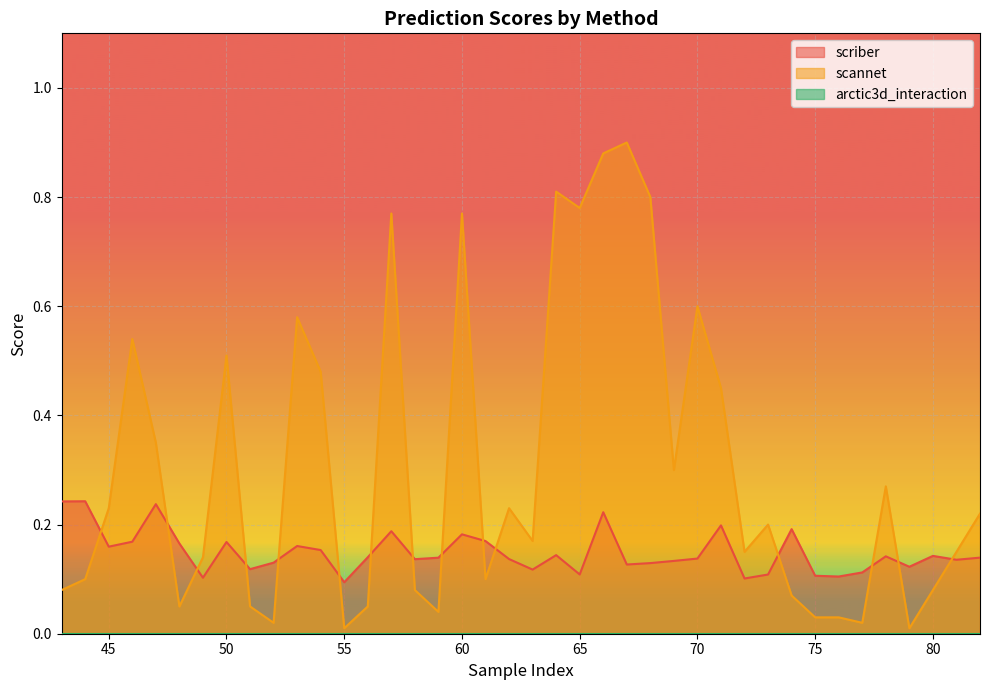

True or false: scannet has a value of 0.0 at 43.

False